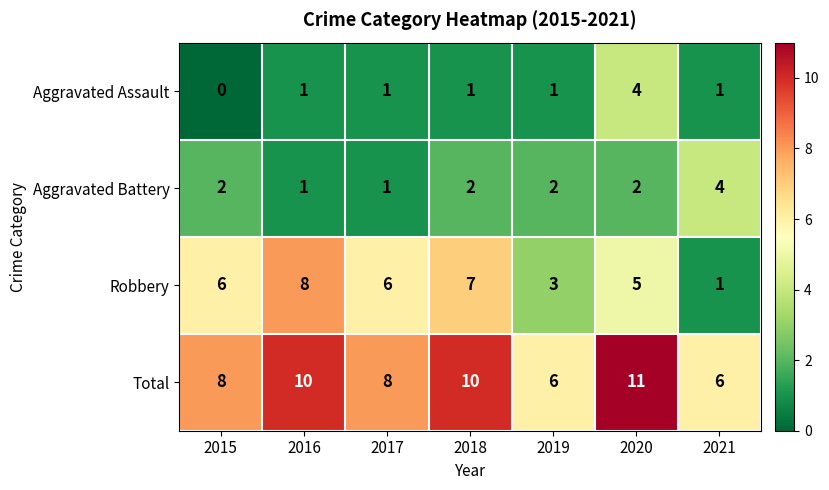

Count the number of categories in the chart.

7